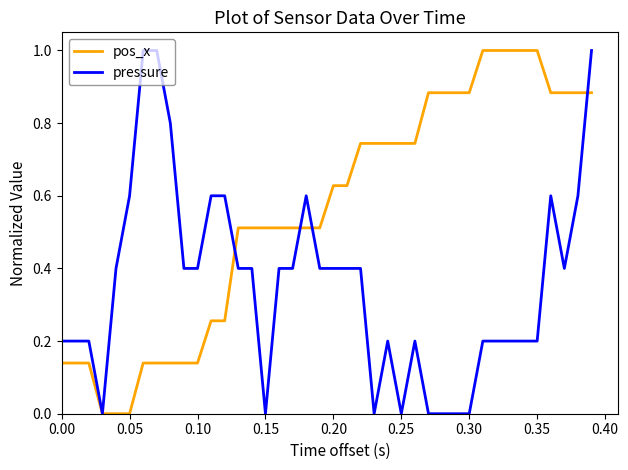

Rank the series by their average value, from lowest to highest.

pressure, pos_x